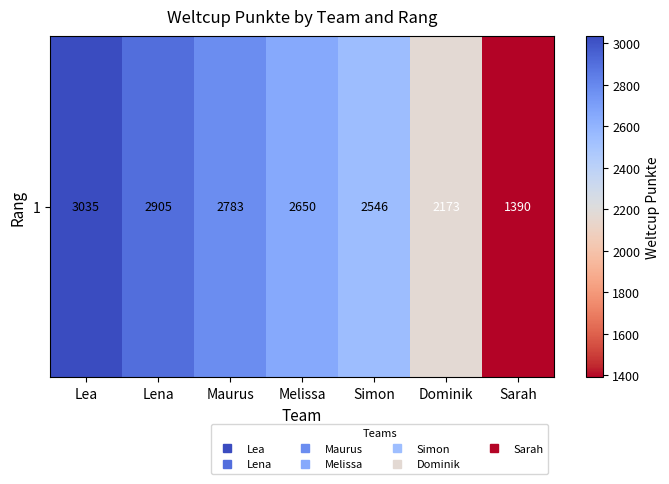

Reading left to right, extract all data points from this chart.

3035	2905	2783	2650	2546	2173	1390